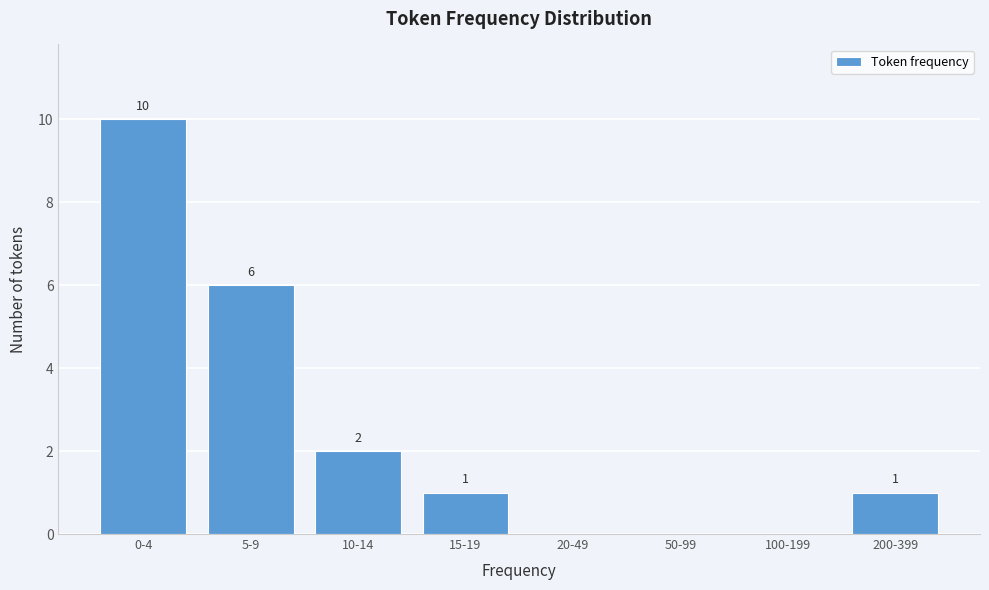

Reading left to right, transcribe all the data shown in this chart.

0-4=10	5-9=6	10-14=2	15-19=1	20-49=0	50-99=0	100-199=0	200-399=1